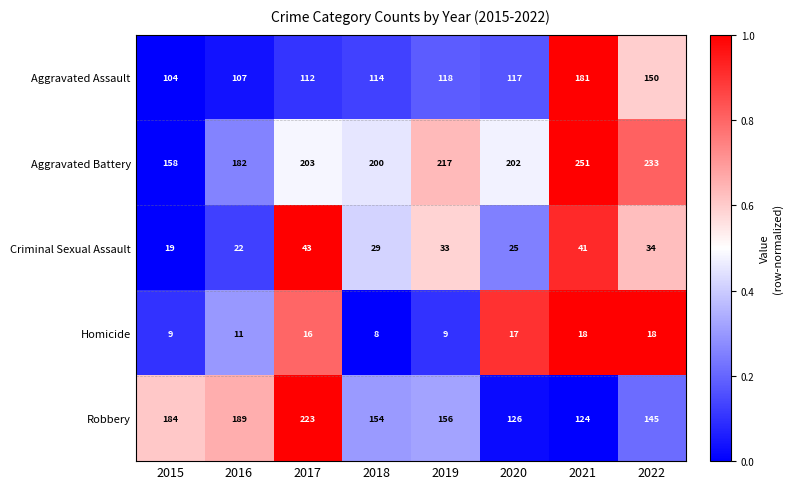

What is the difference between the maximum and minimum values in the Aggravated Assault series?

77